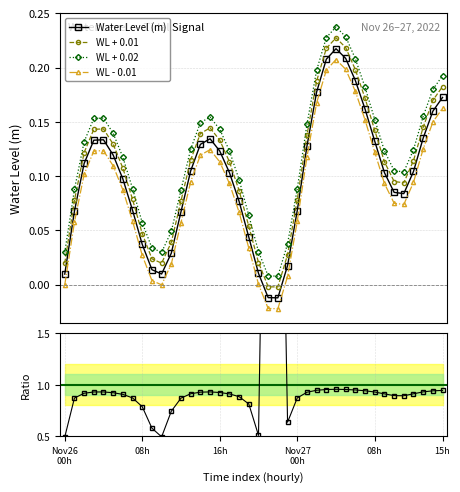

True or false: WL - 0.01 and Water Level (m) cross at least once.

False